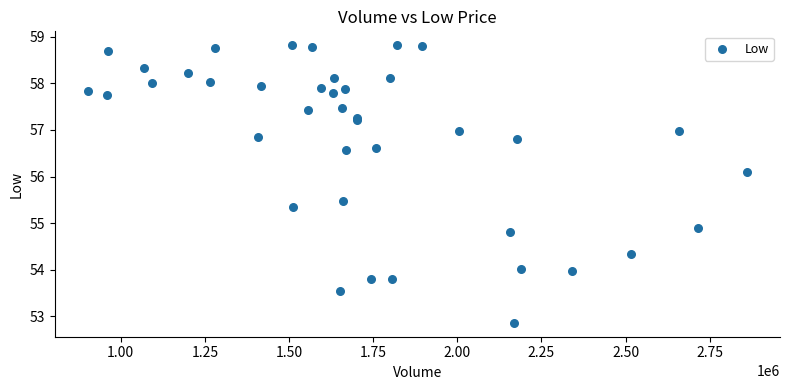

What Y value in the scatter plot is closest to 55?

54.9